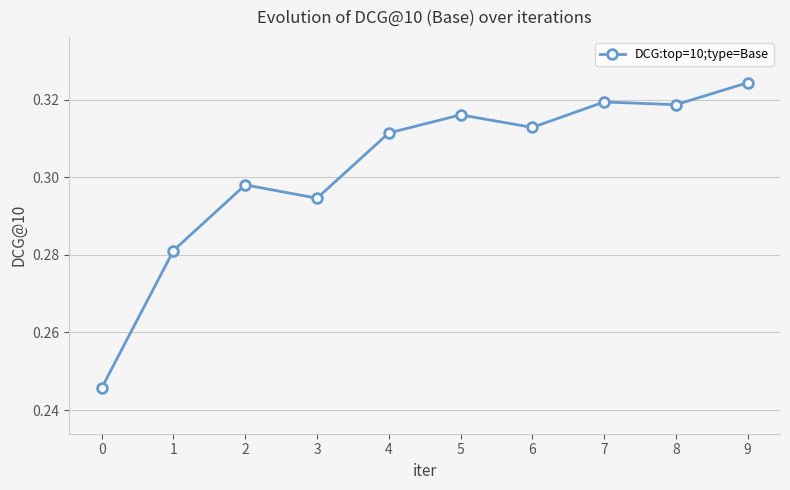

Is this an area chart (filled region under the line)?

No